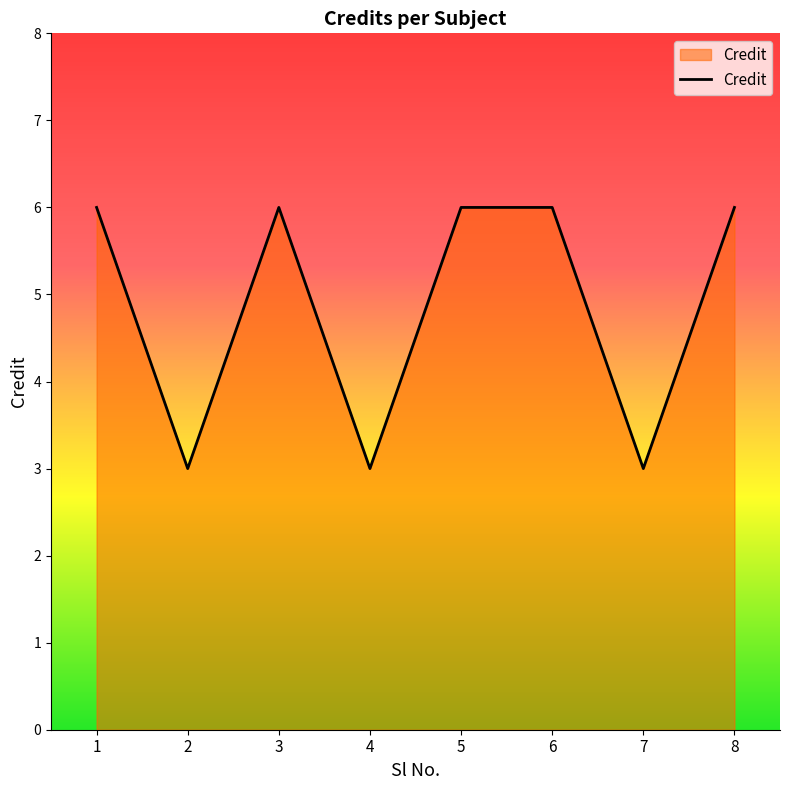

How many interior local valleys (lower than both neighbors) does the data have?

3